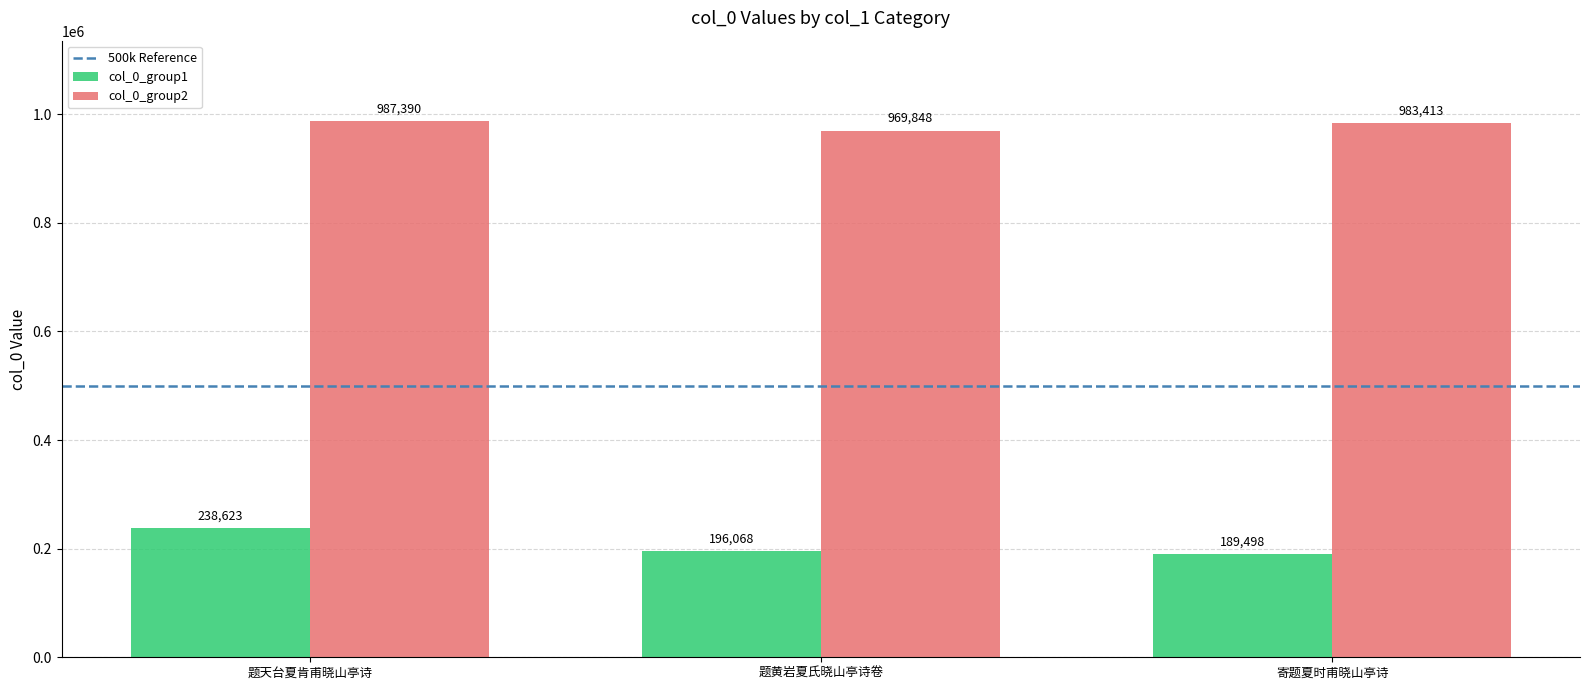

What is the label of the 2nd bar from the left?

题黄岩夏氏晓山亭诗卷